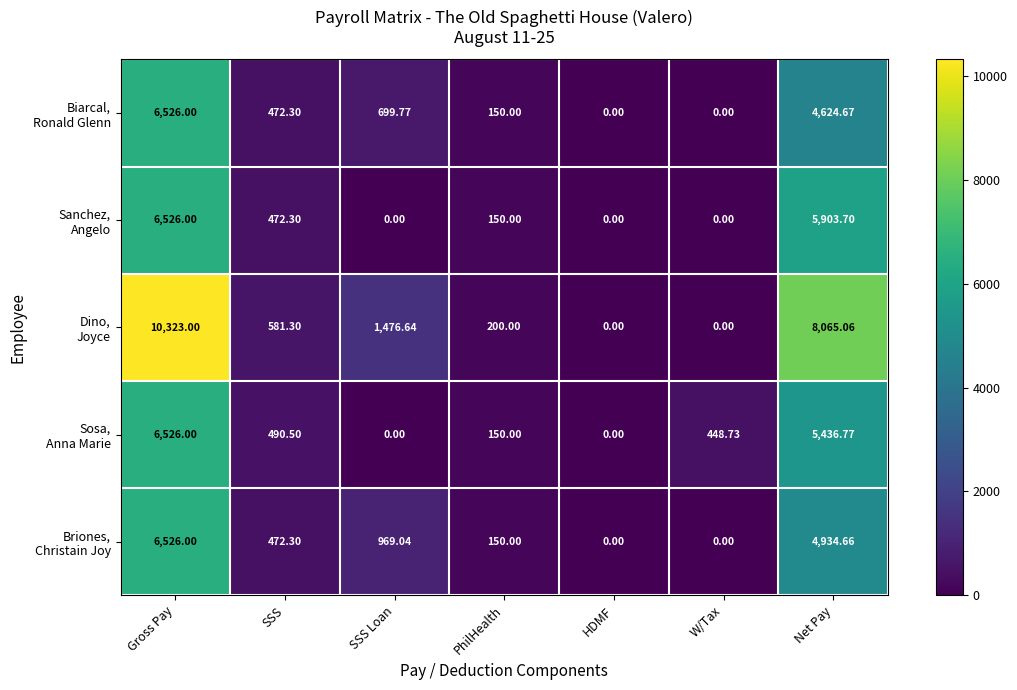

At which category is the sum across all series the highest?

Gross Pay